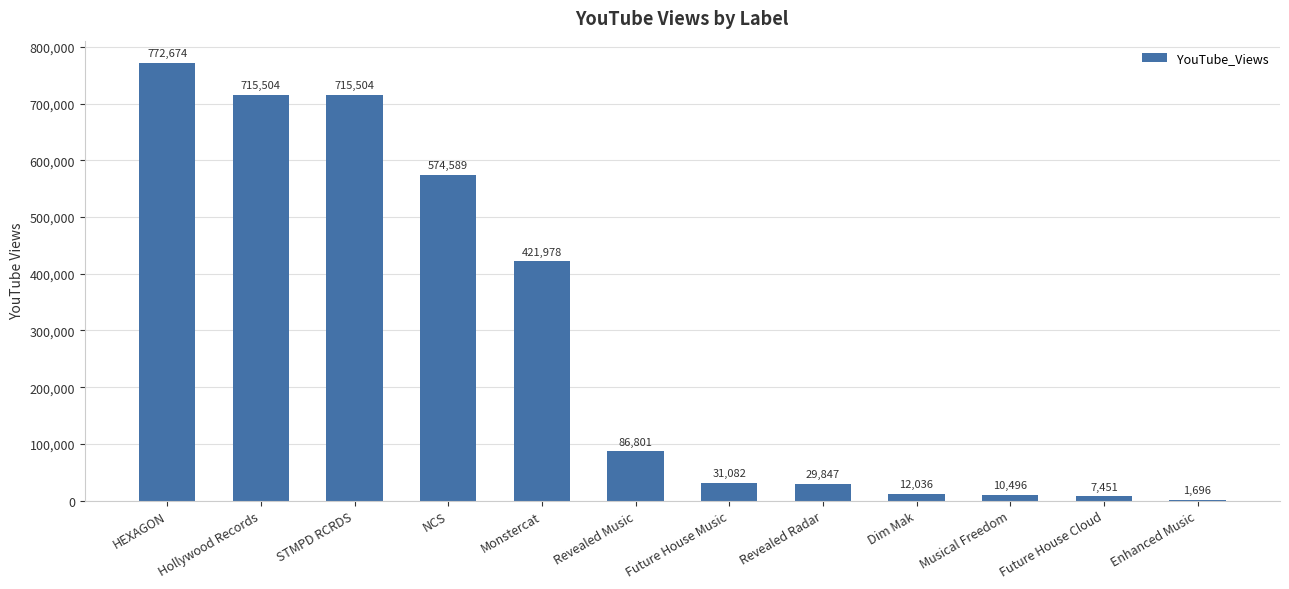

The value at NCS is 574589. True or false?

True